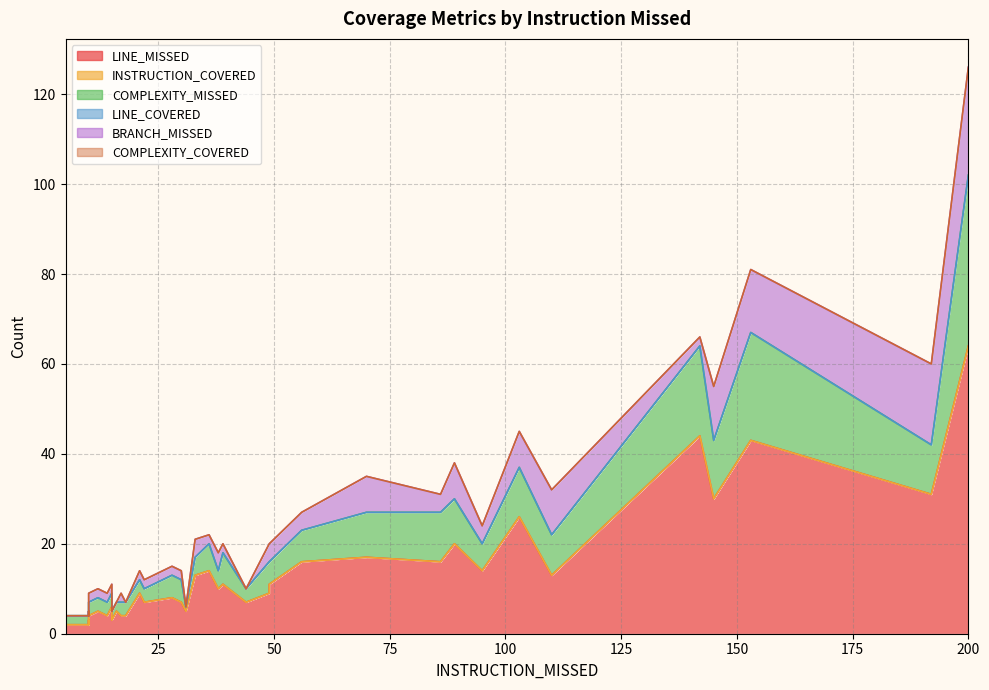

What is the difference between the maximum and minimum values in the LINE_MISSED series?

62